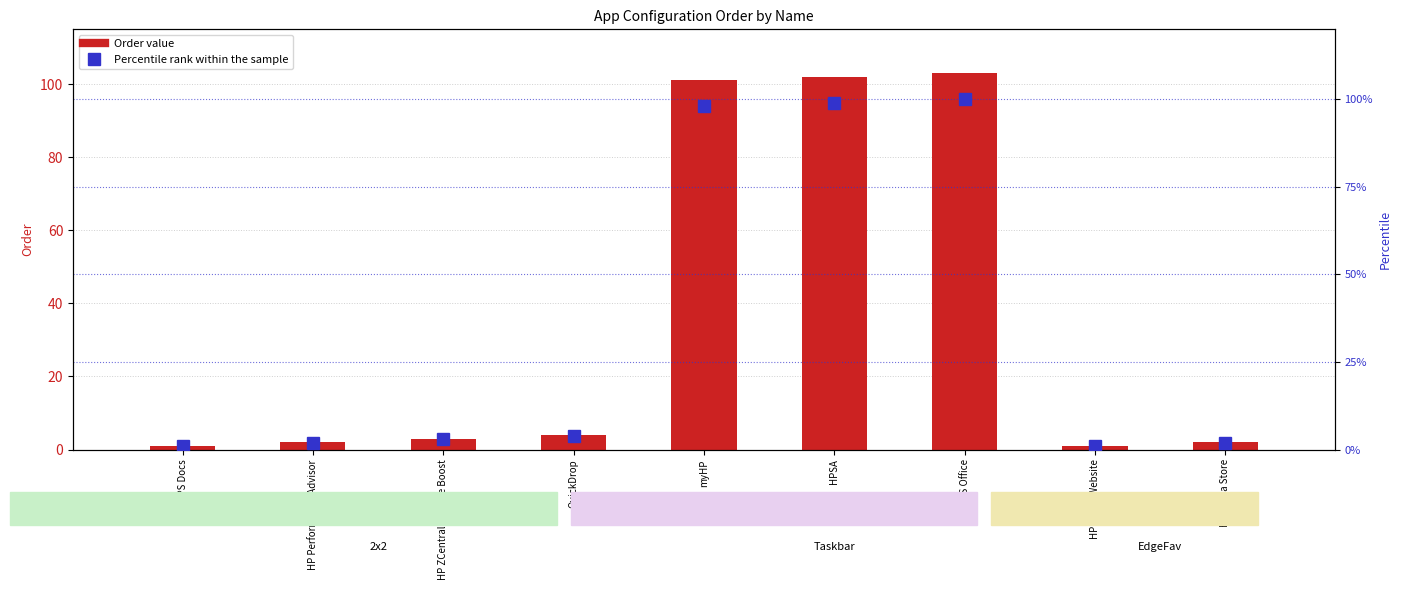

What is the label of the 5th bar from the left?

myHP